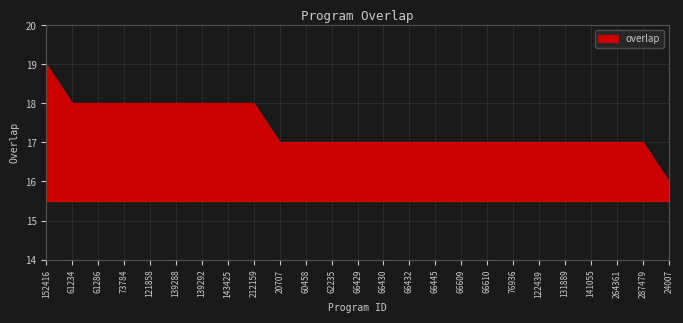

What is the difference between the second highest and second lowest values?

1